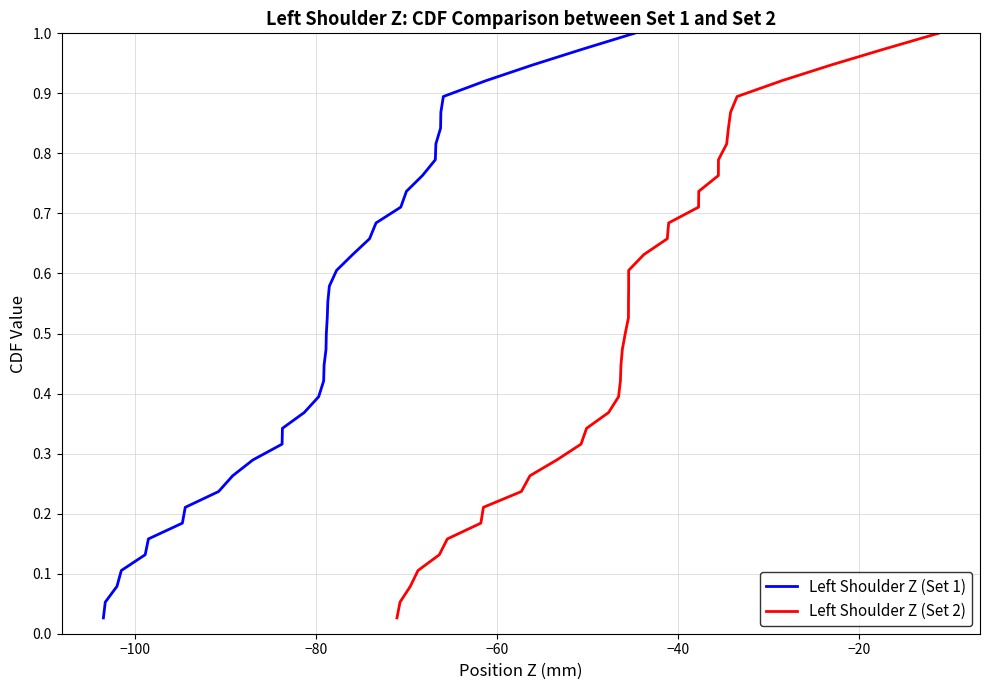

Is it true that Left Shoulder Z (Set 2) equals 0.2 at −20?

False